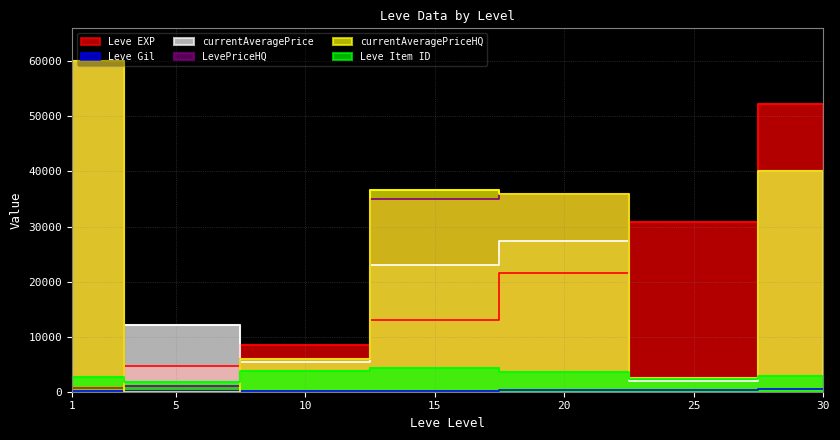

Which has a higher value, 5 or 30?

30